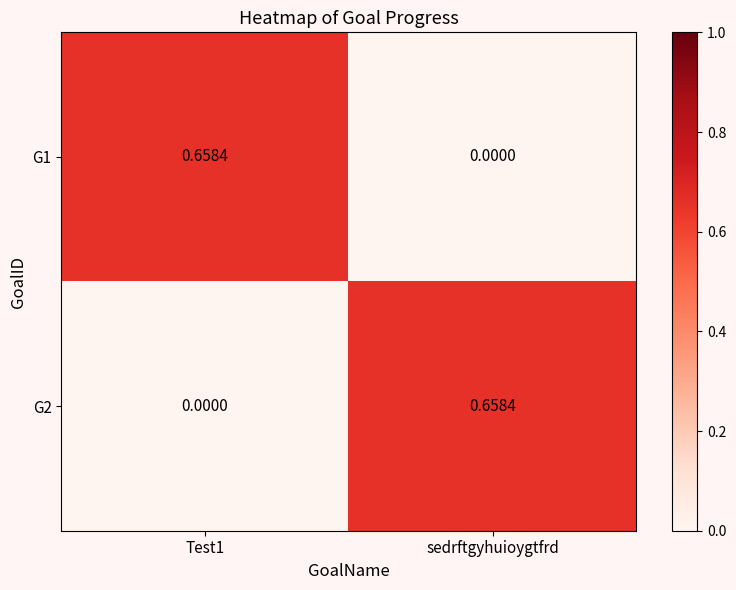

Where is G1 nearest to the value 0?

sedrftgyhuioygtfrd